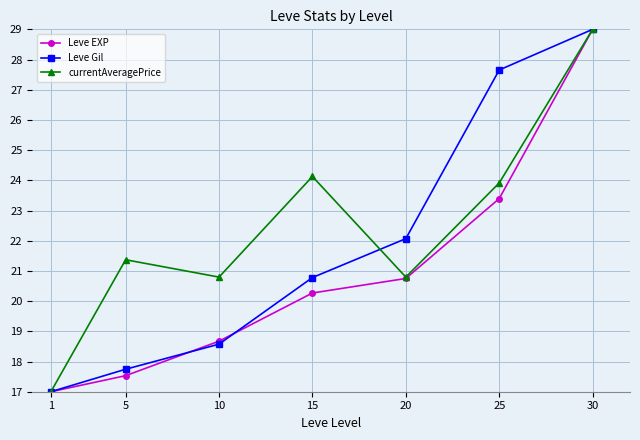

How many data points in currentAveragePrice are less than 21?

3